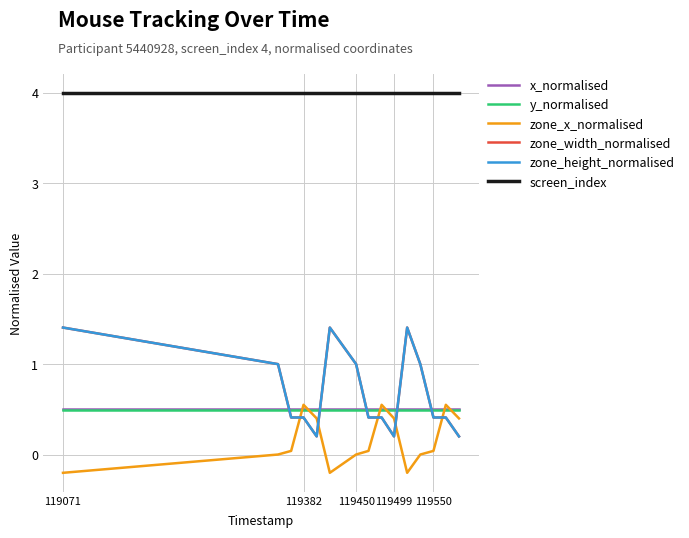

Is this an area chart (filled region under the line)?

No